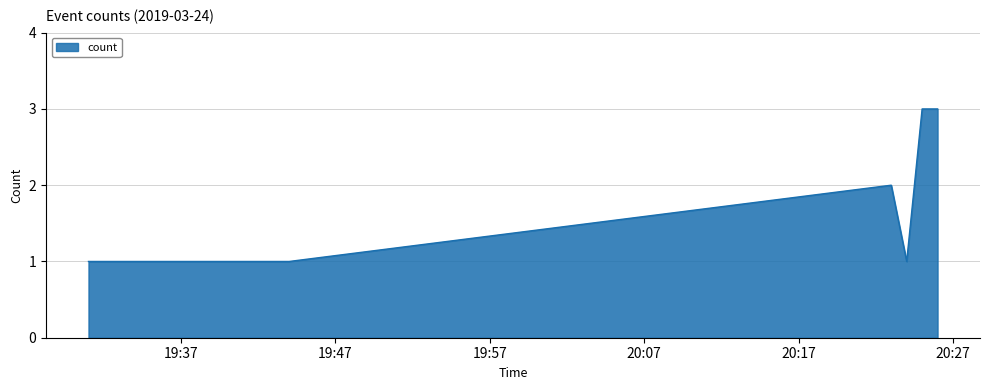

What is the greatest value displayed?

3